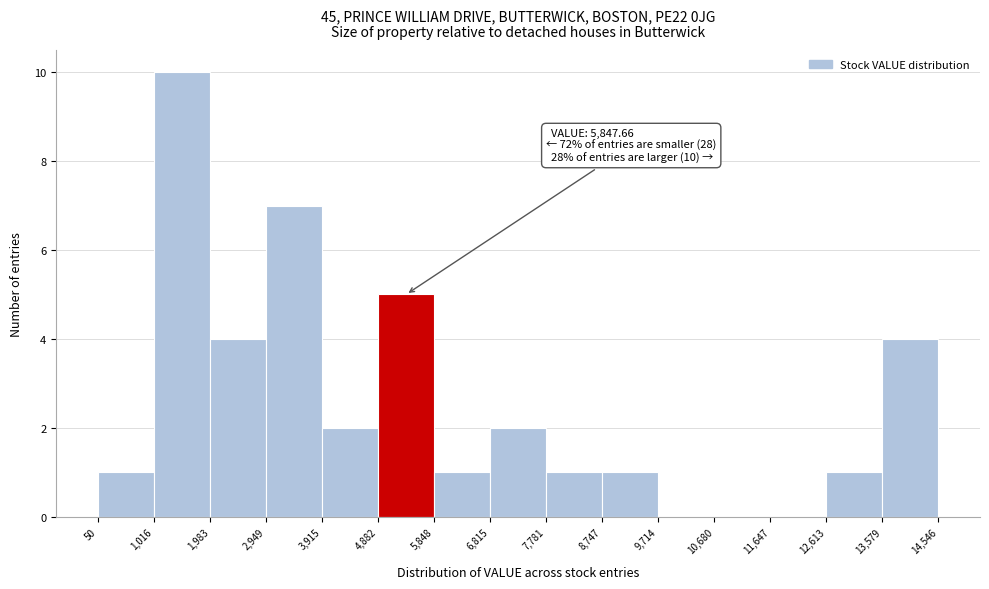

Which range on the x-axis has the tallest bar?

1,016 to 1,983